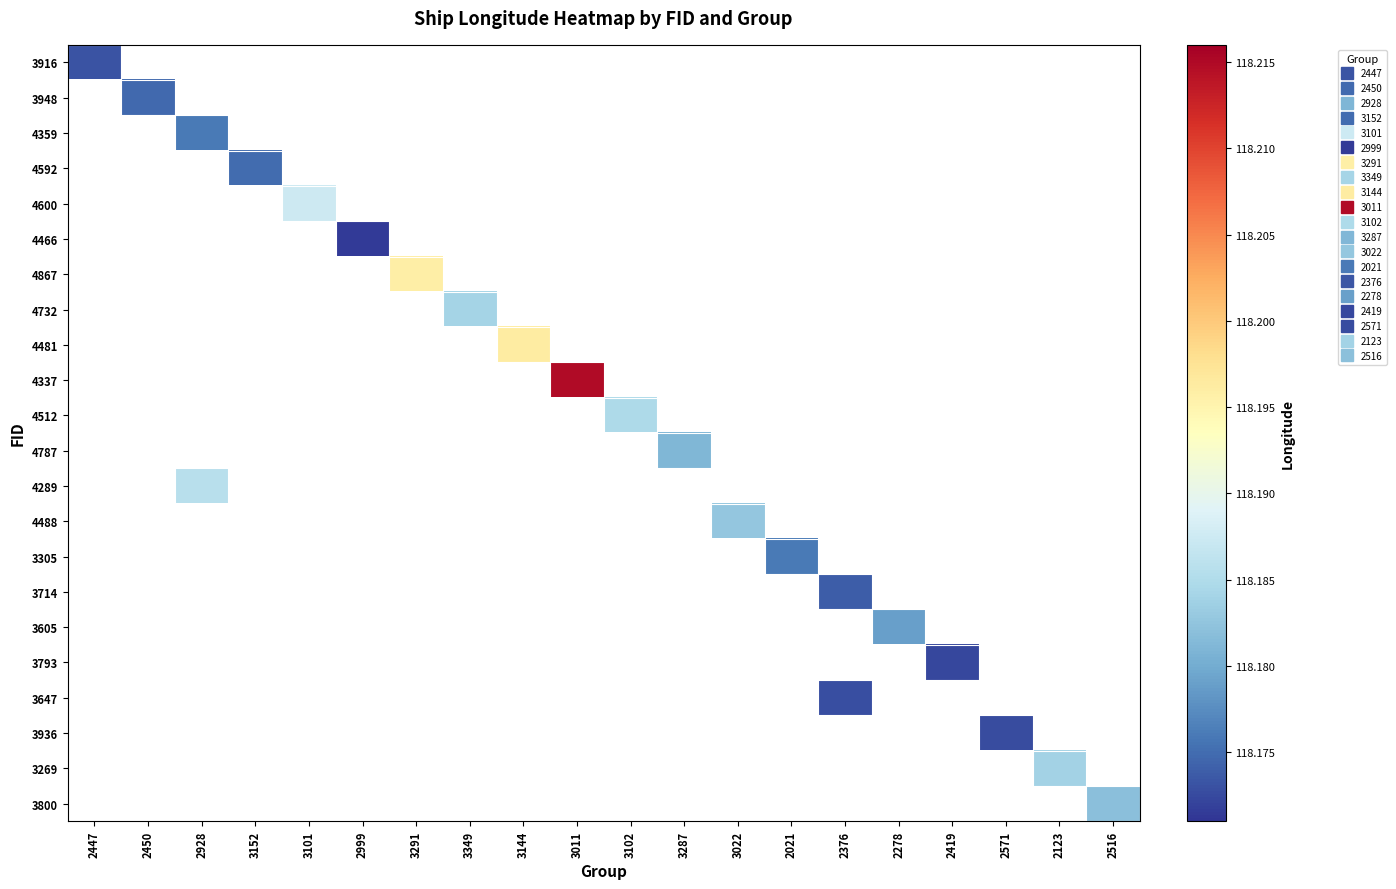

At which category does the chart reach its peak across all series?

3011